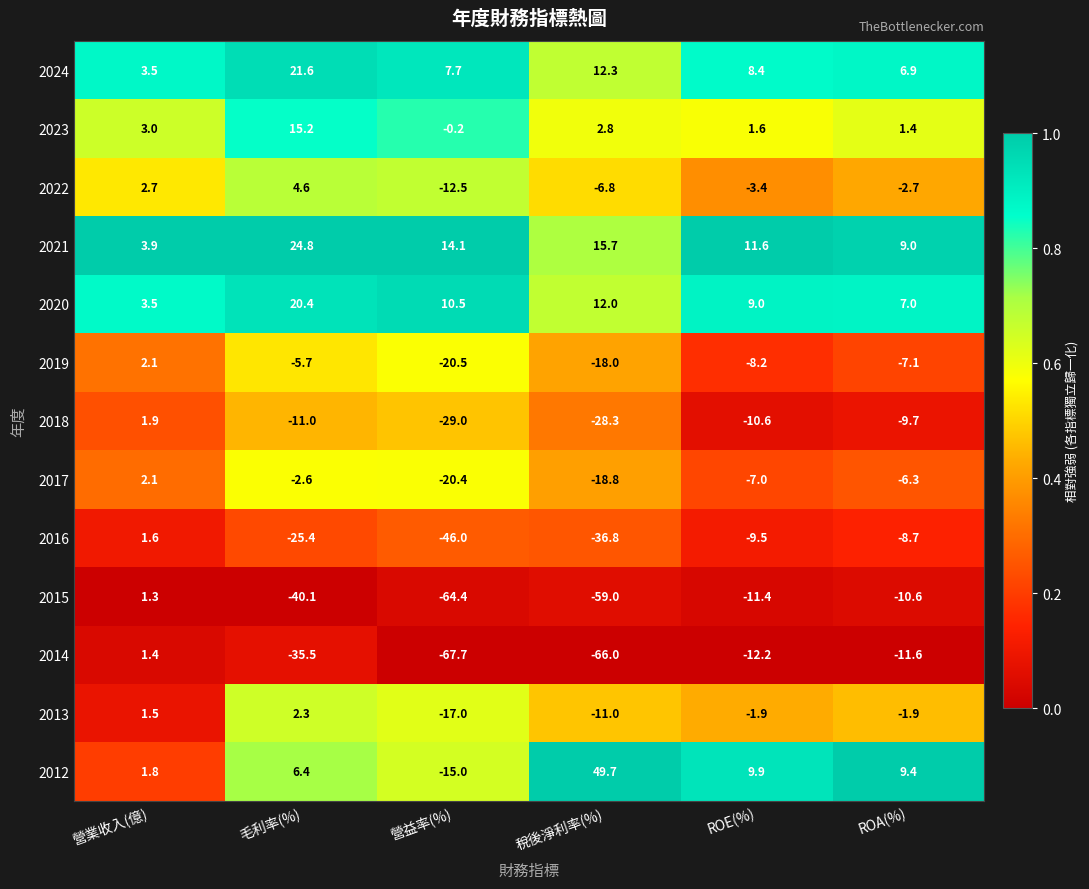

Which category has the lowest value in the 2015 series?

營益率(%)